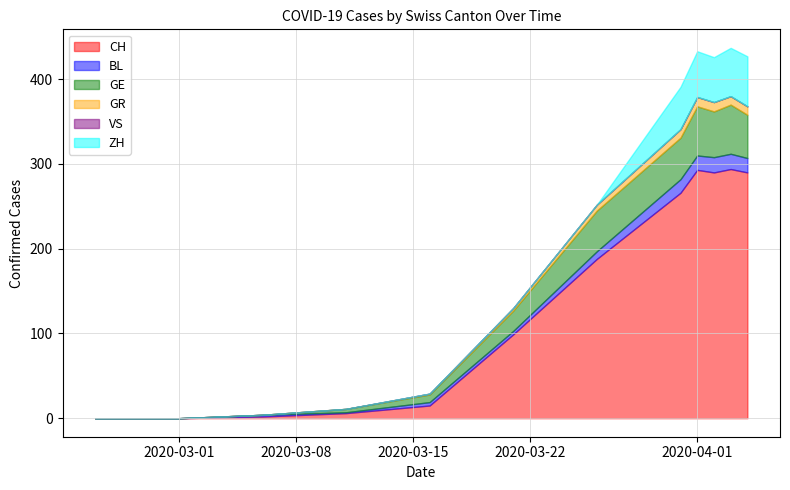

At which label does CH reach its minimum?

2020-02-25